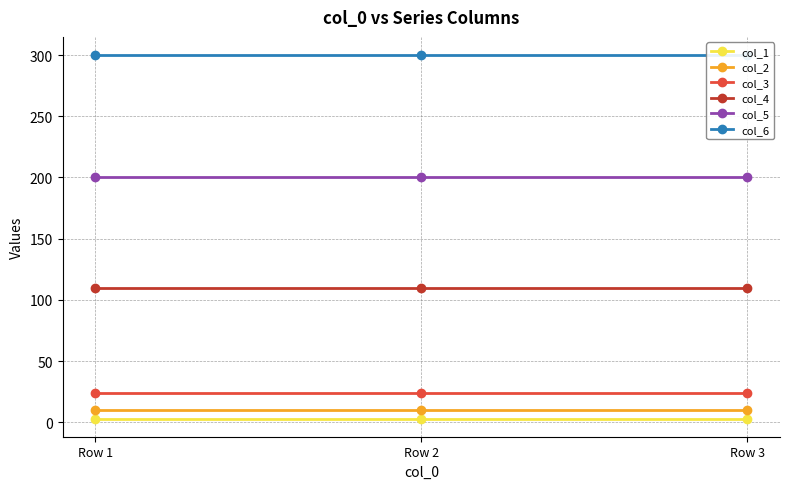

What is the lowest value of the col_6 series?

300